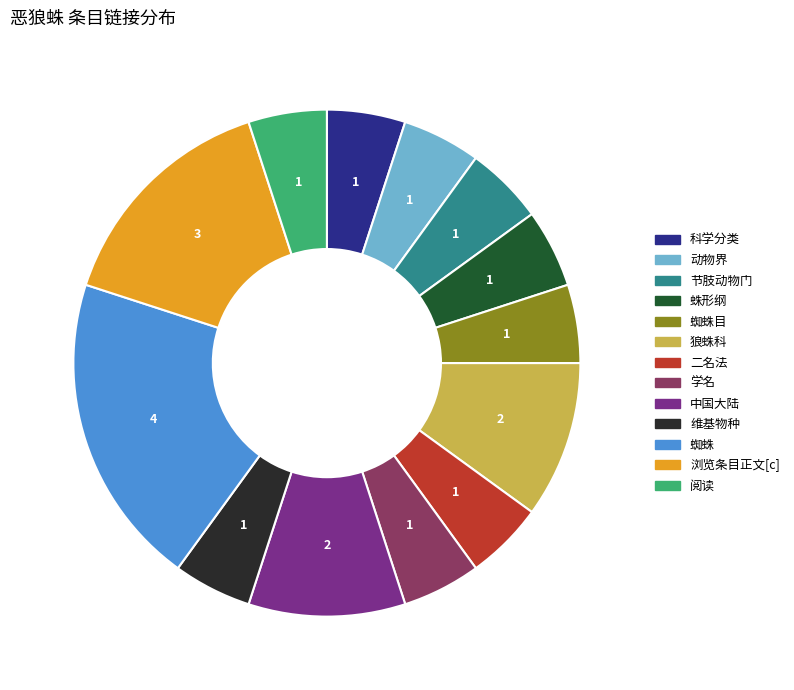

Count the number of slices in the pie.

13